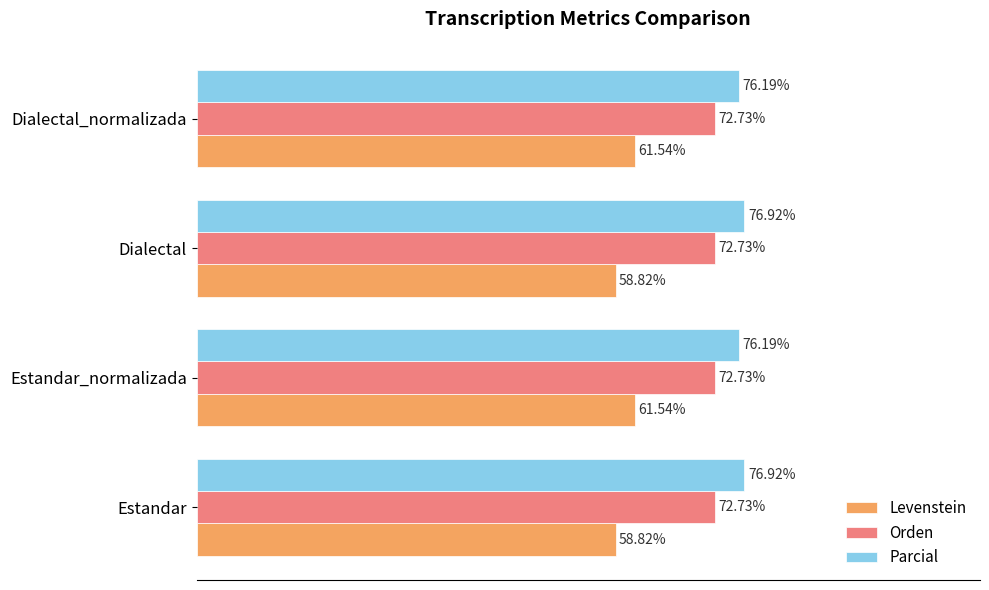

Rank the series at Estandar from highest to lowest value.

Parcial, Orden, Levenstein